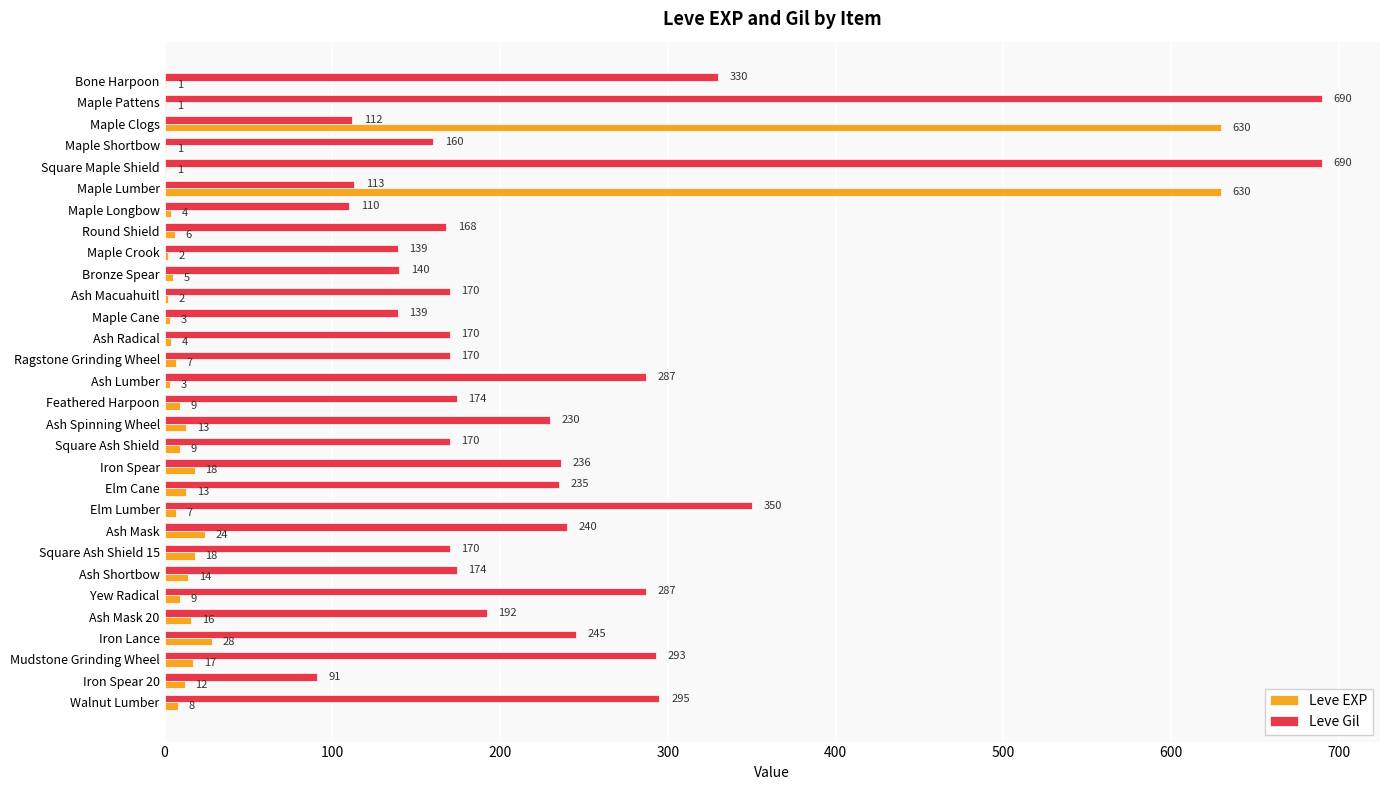

Where is Leve EXP nearest to the value 315?

Iron Lance